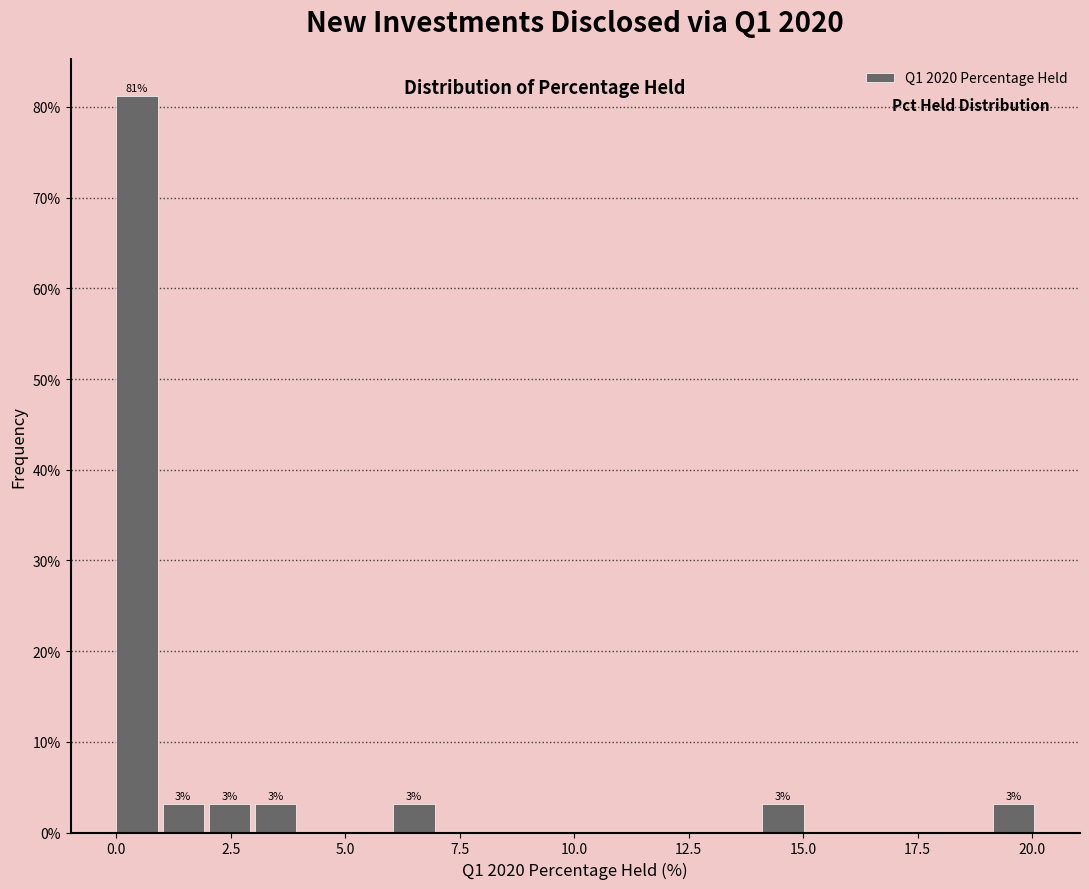

Read against the x-axis, roughly where is the centre of the tallest bar?

0.5